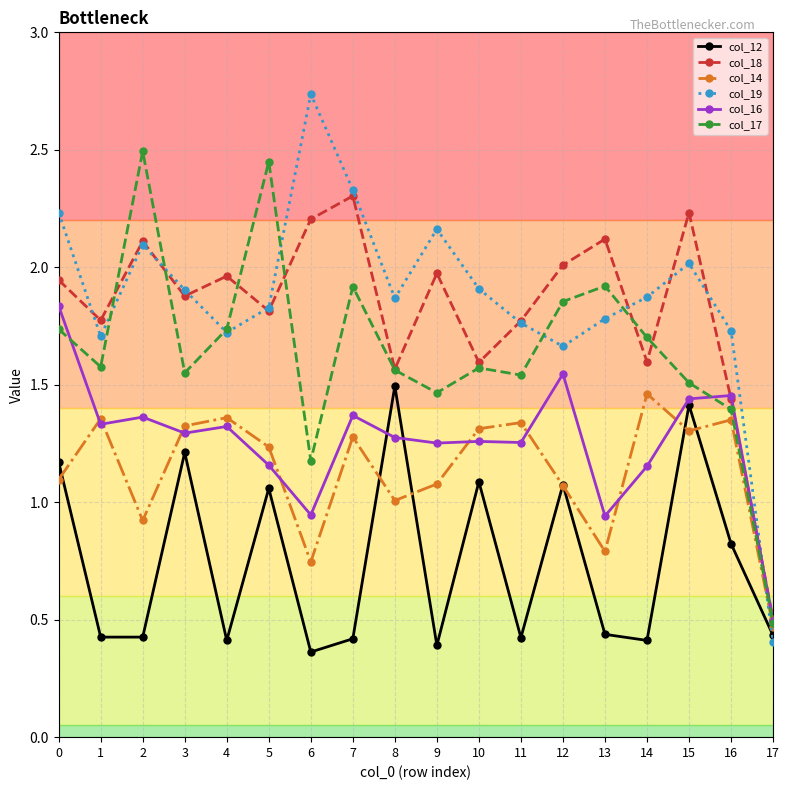

In col_17, how many points are lower than both neighbors (excluding endpoints)?

5